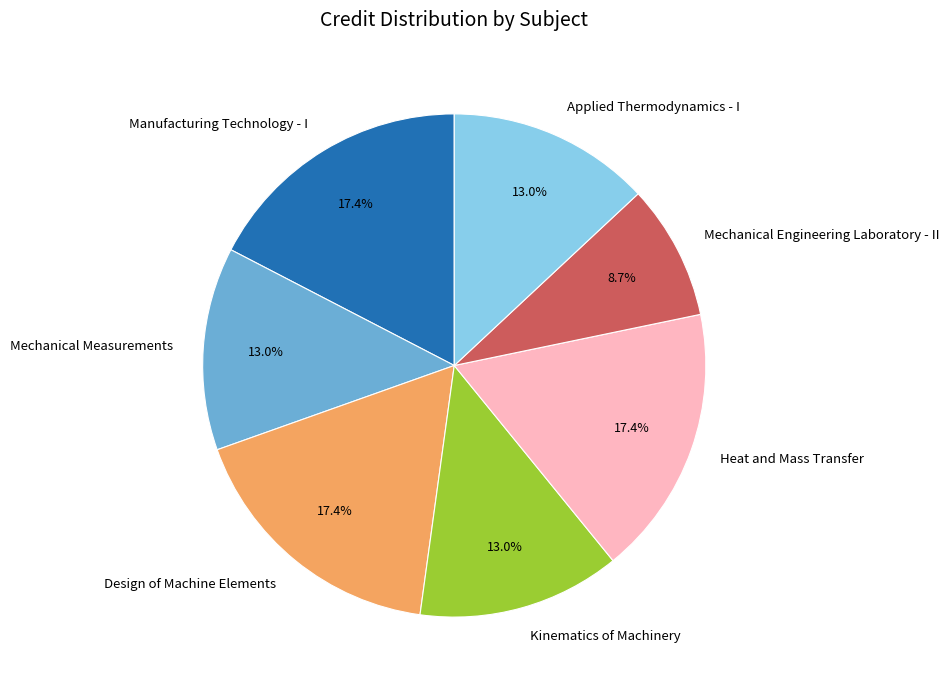

What portion of the pie excludes Design of Machine Elements?

82.6%